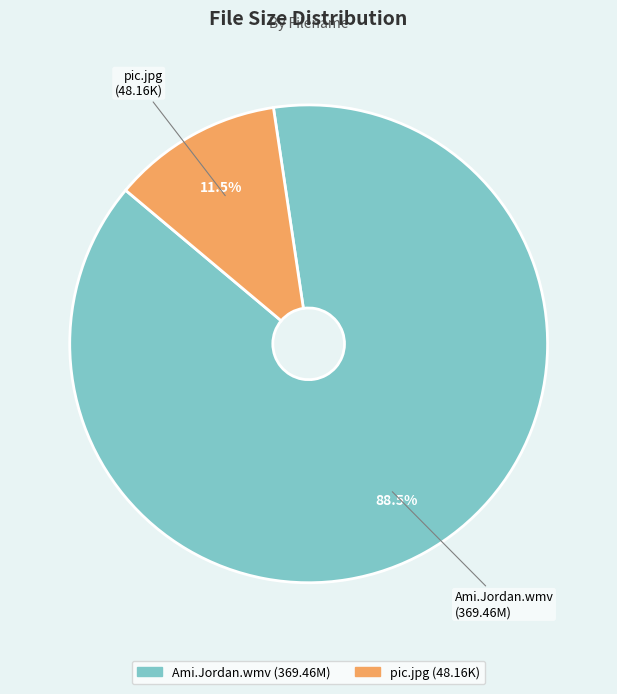

What is the total percentage of pic.jpg and Ami.Jordan.wmv?

100.0%